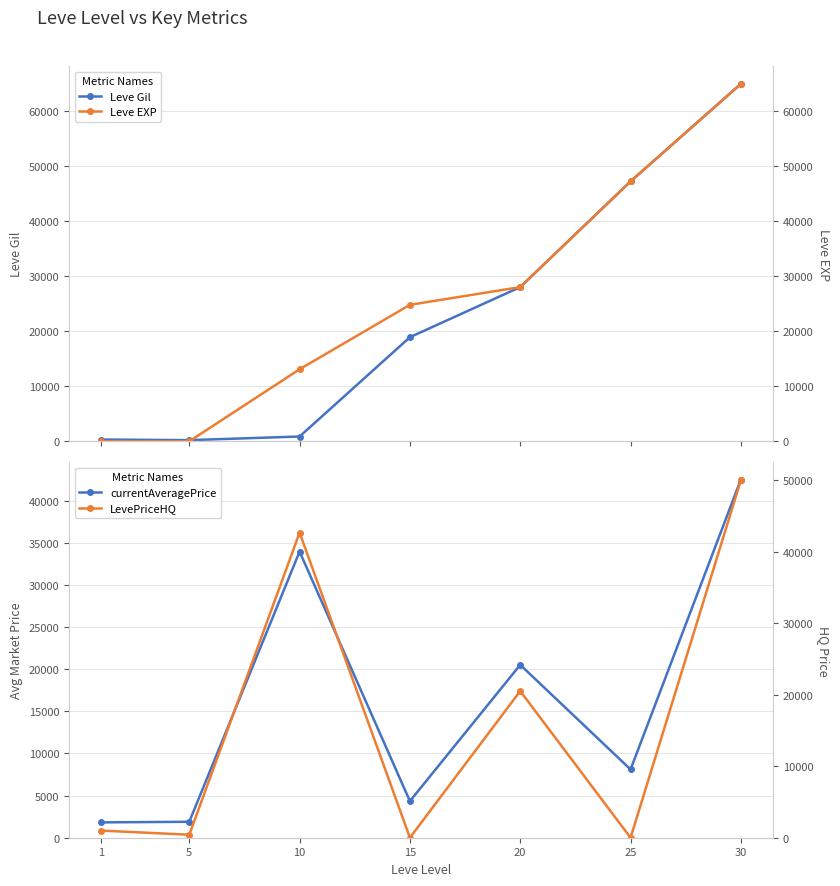

What is the value of the LevePriceHQ point at the 7th from the left?

50000